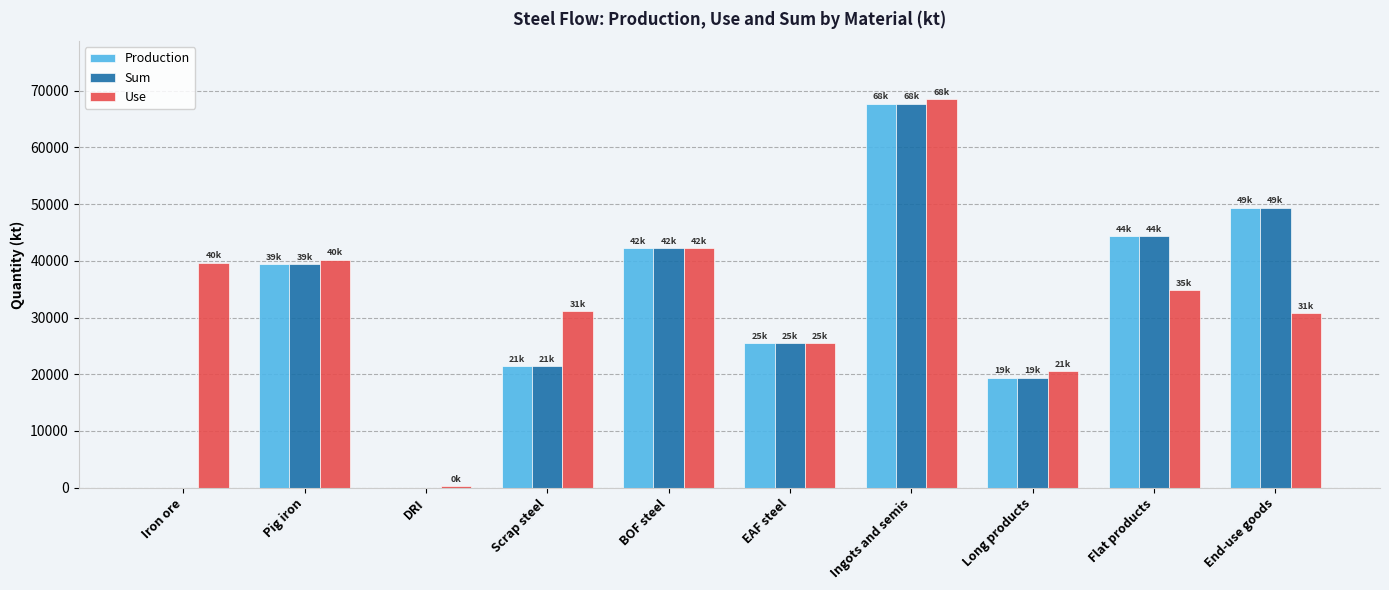

Is the value of Use at BOF steel greater than the value of Sum at Flat products?

No